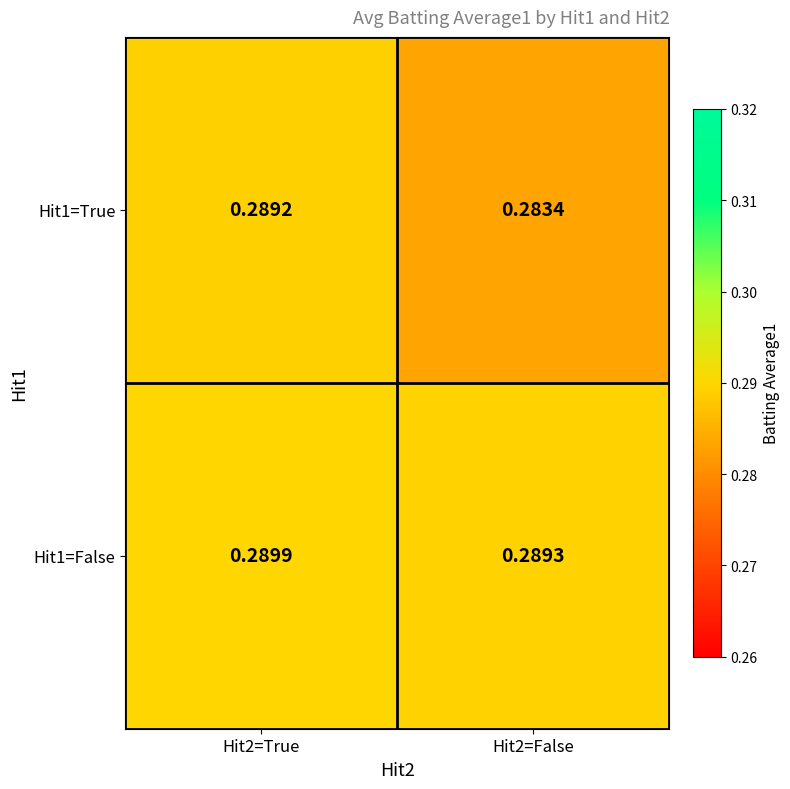

Which category has the highest value across all series?

Hit2=True